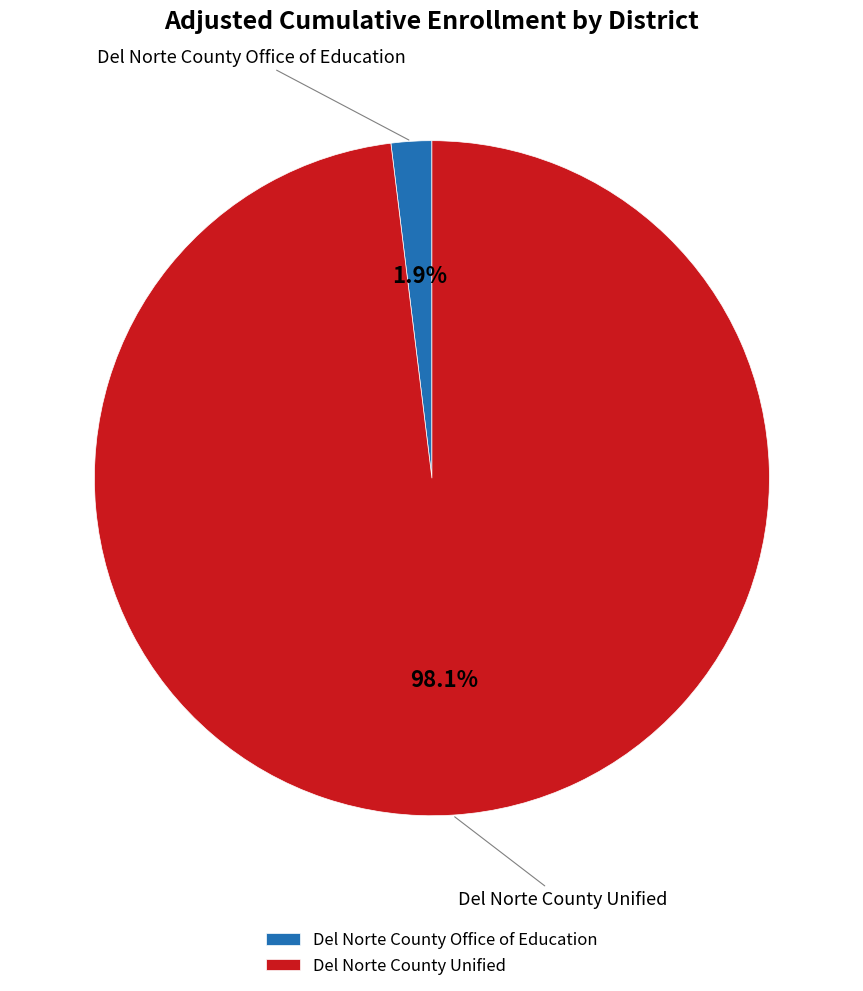

Is there a majority slice in this chart?

Yes